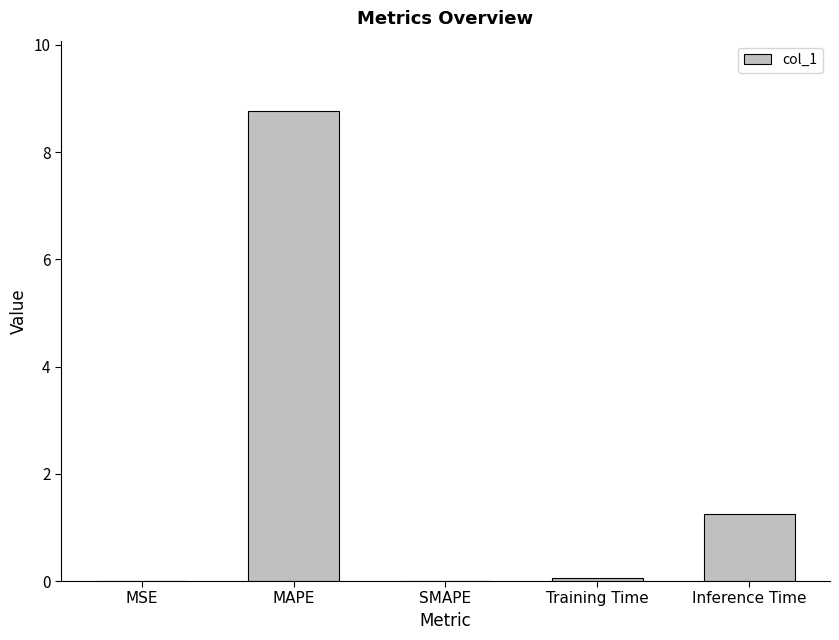

The chart shows a value of 0.0 at SMAPE. True or false?

True